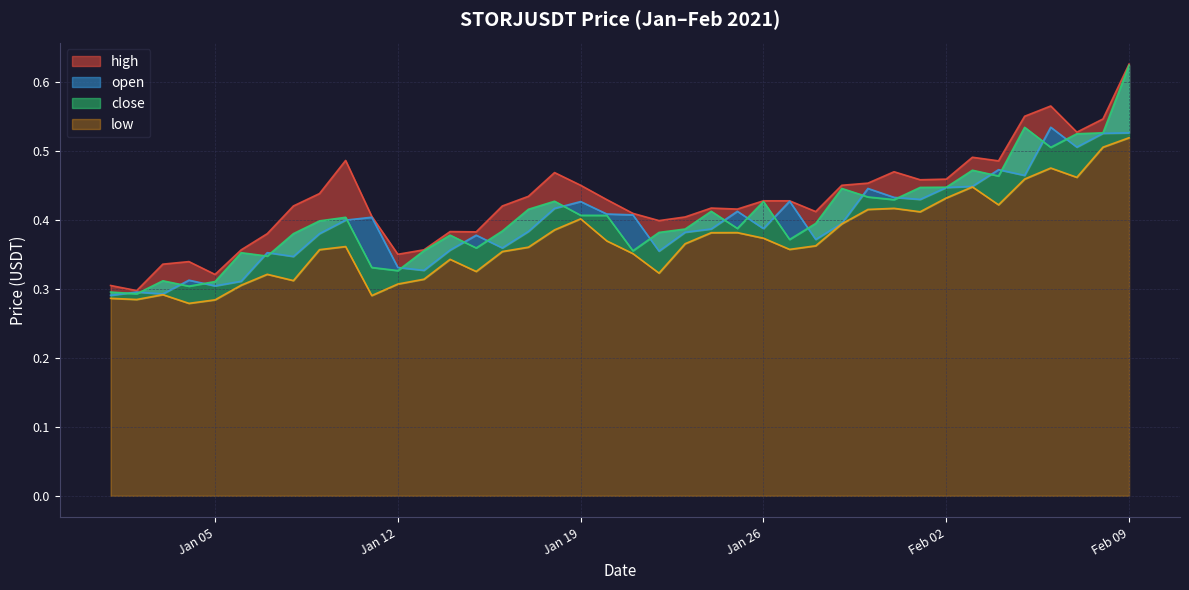

True or false: high has more than 1 points higher than both neighbors.

True